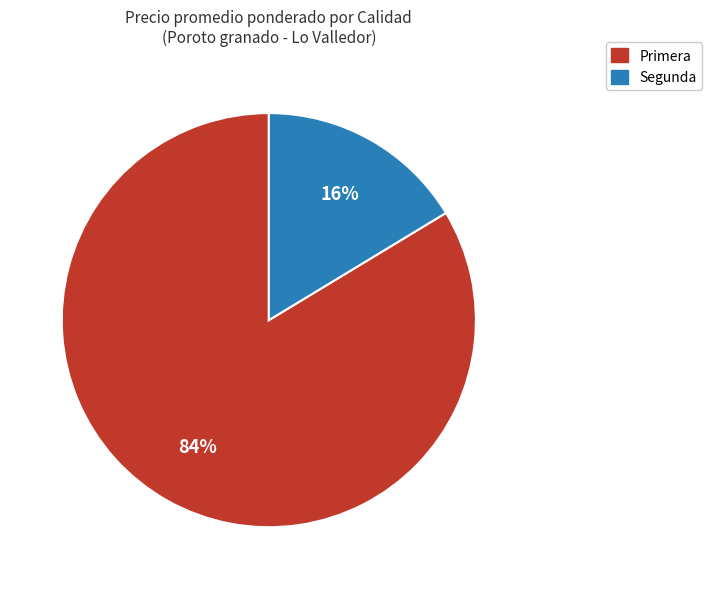

Count the number of slices in the pie.

2